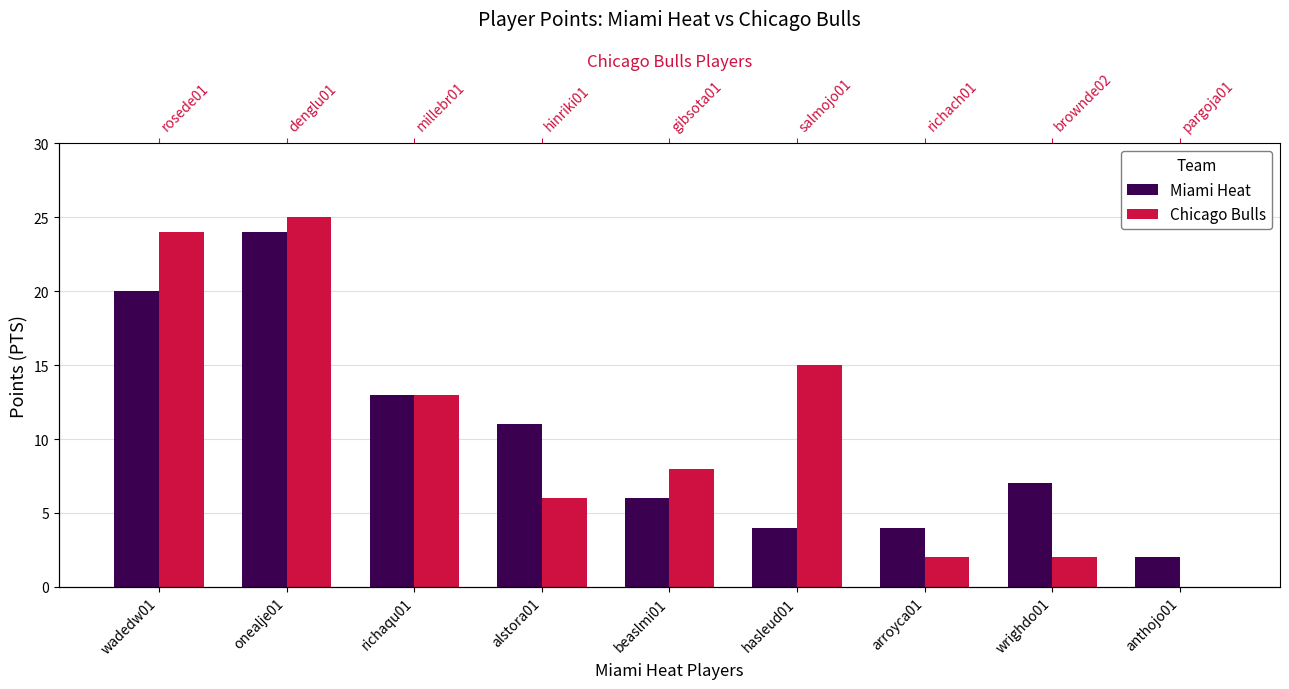

What is the sum of all Chicago Bulls values?

95